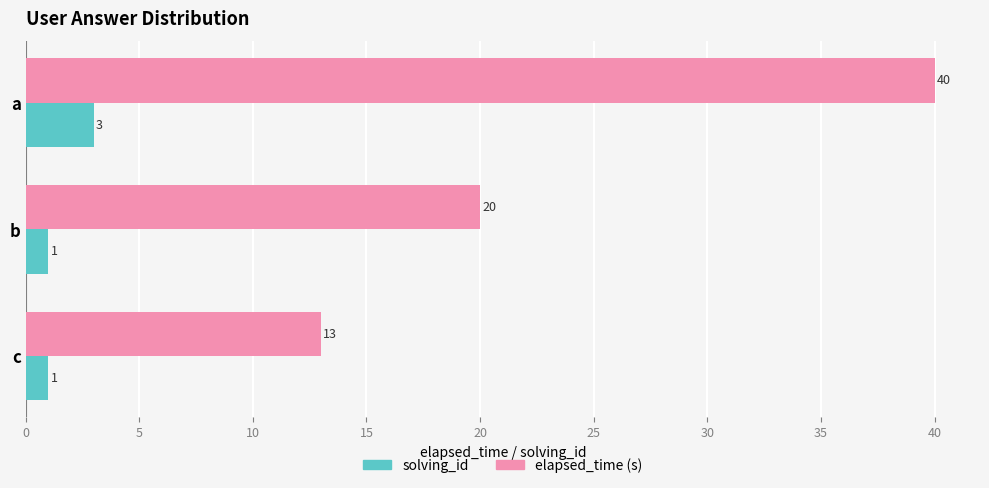

What is the spread (max minus min) of values at a?

37